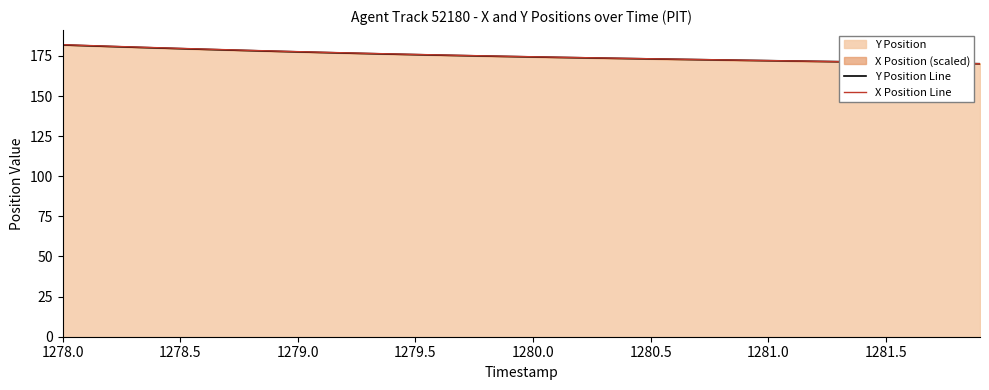

What is the value of the X Position Line point at the 8th from the left?

178.9